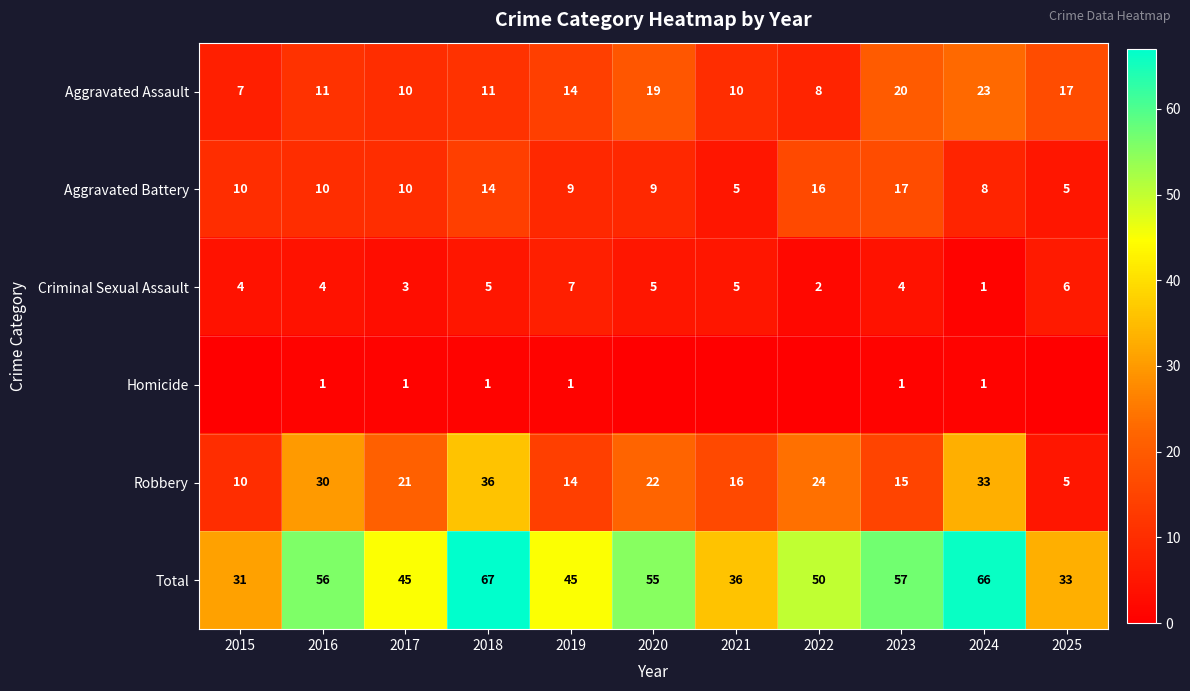

What is the difference between the highest and lowest values at 2019?

44